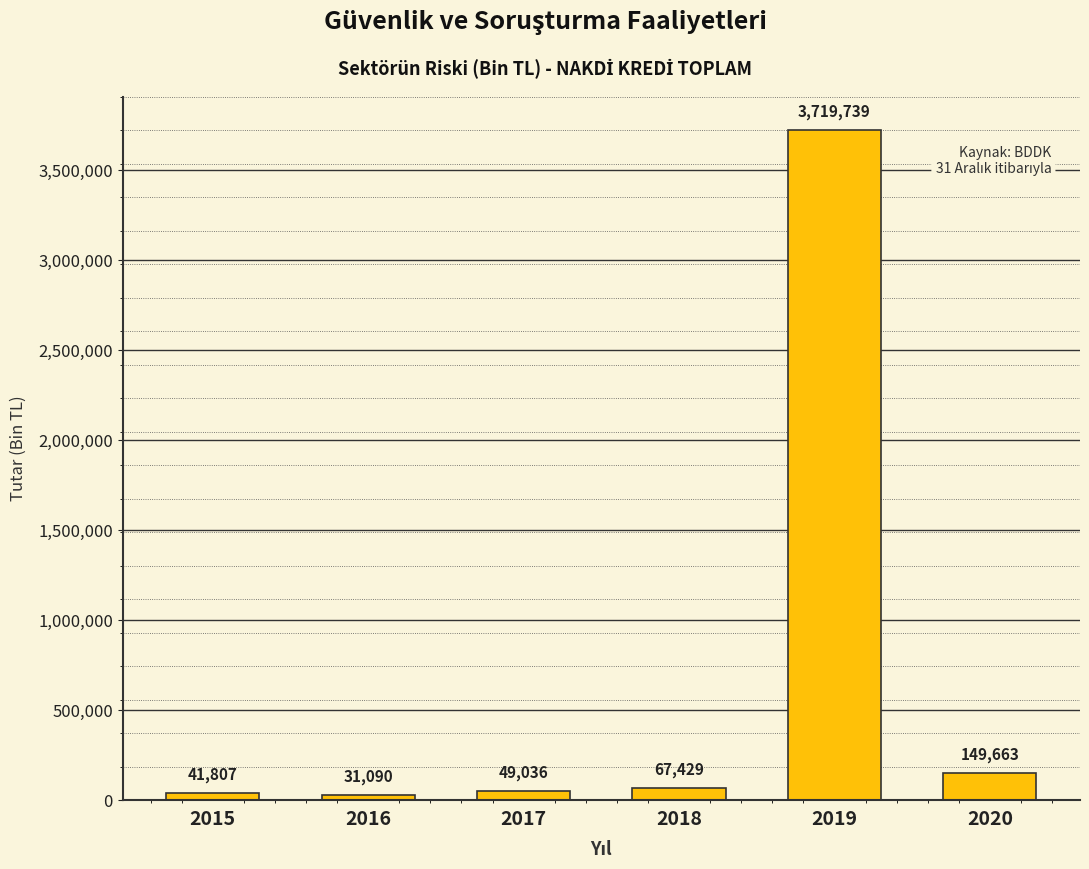

What is the maximum value shown in the chart?

3719739.0